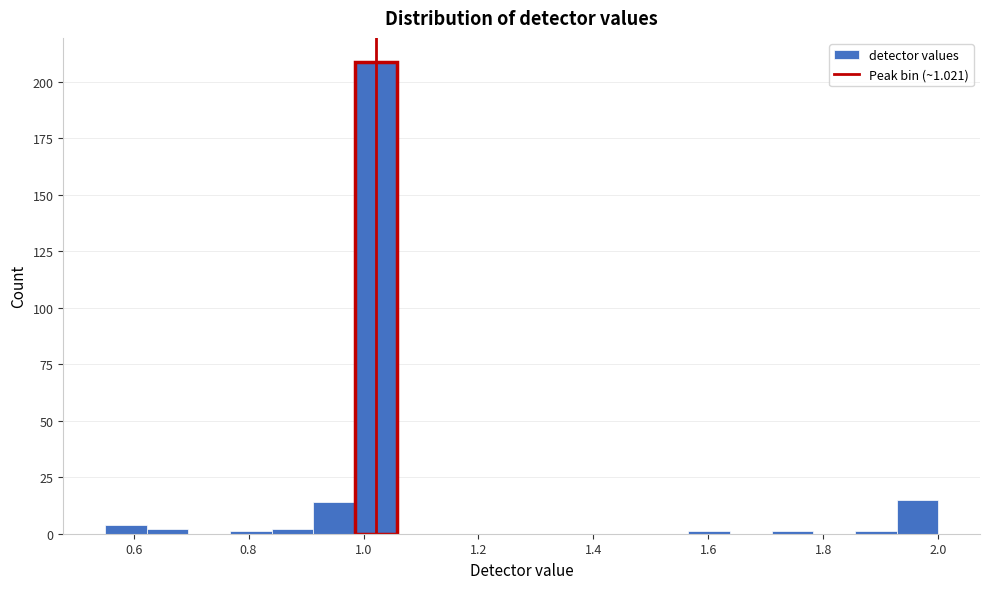

Around what value on the x-axis is the tallest bar? Give the approximate position of its centre, as read against the axis.

1.02